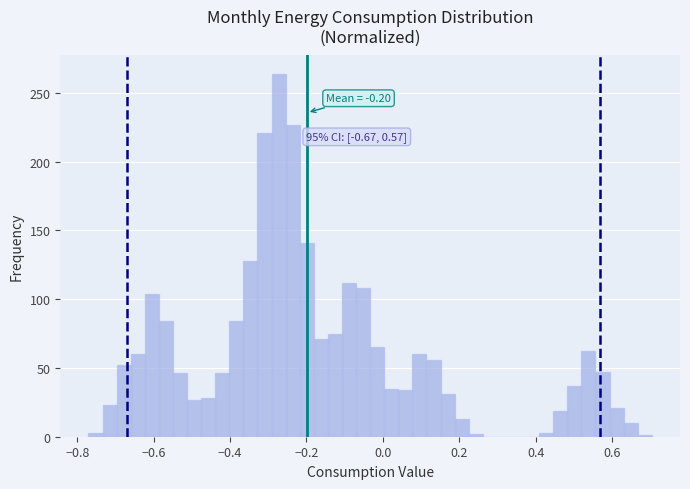

Read against the x-axis, roughly where is the centre of the tallest bar?

-0.28